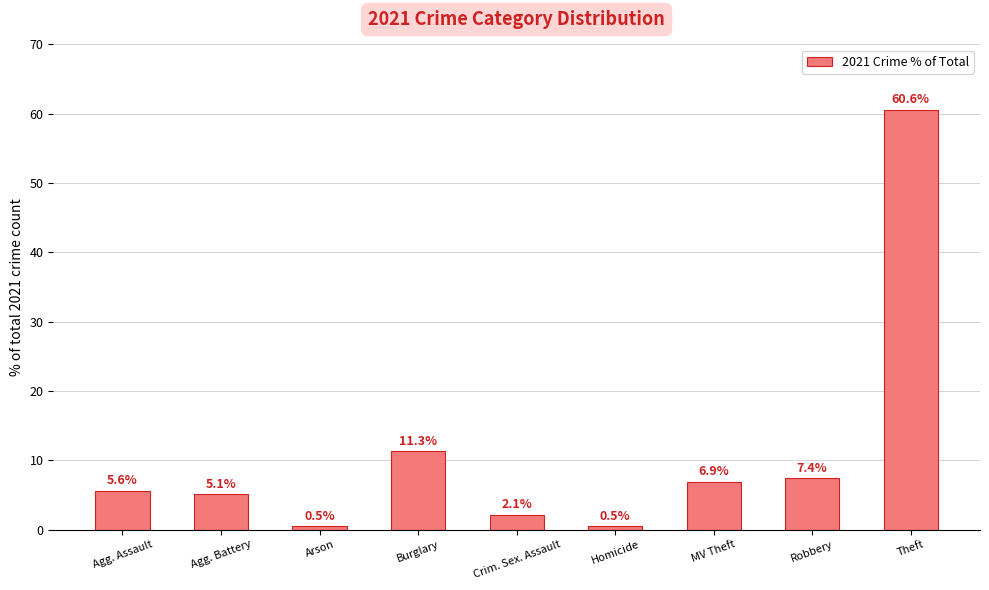

At which label does the data first exceed 5?

Agg. Assault